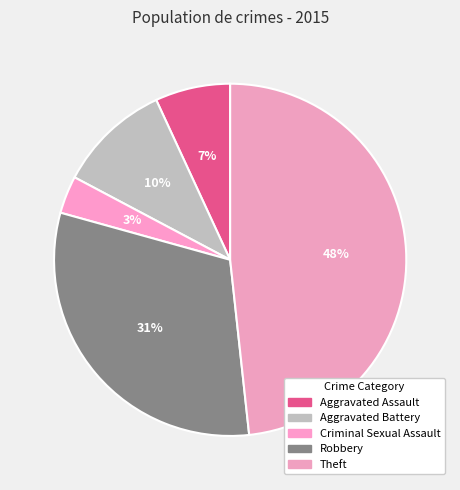

What is the smallest slice in the pie chart?

Criminal Sexual Assault